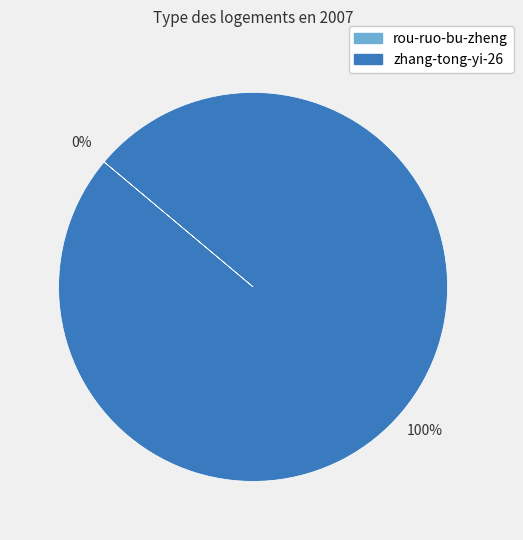

To the nearest percent, what is the average slice percentage?

50%